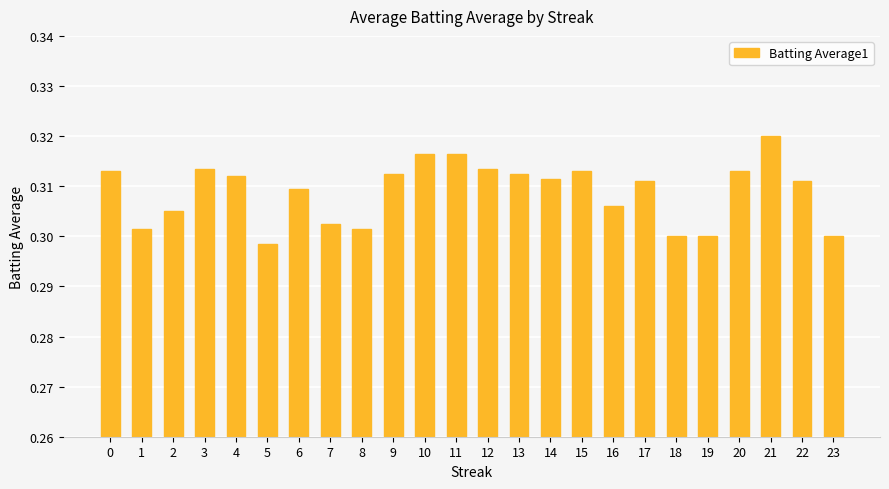

What is the sum of all values?

7.4